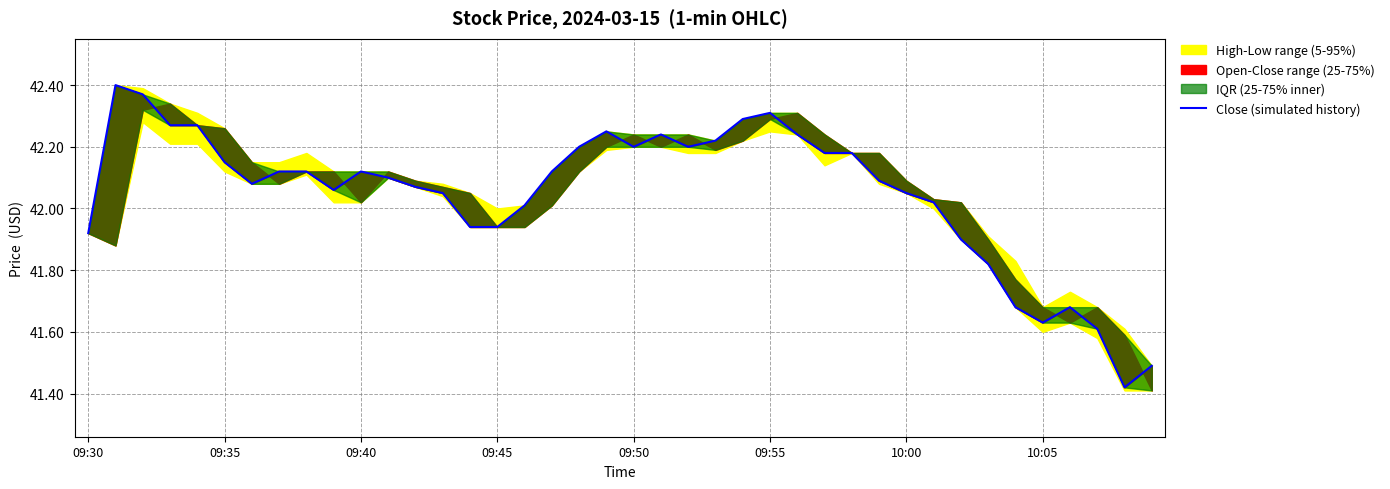

How many values are below 42?

11